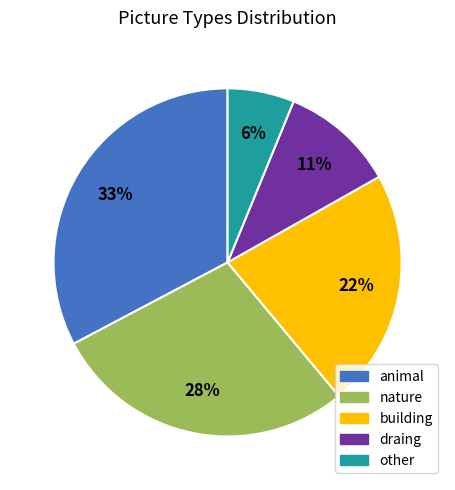

The nature slice represents 28% of the pie. True or false?

True